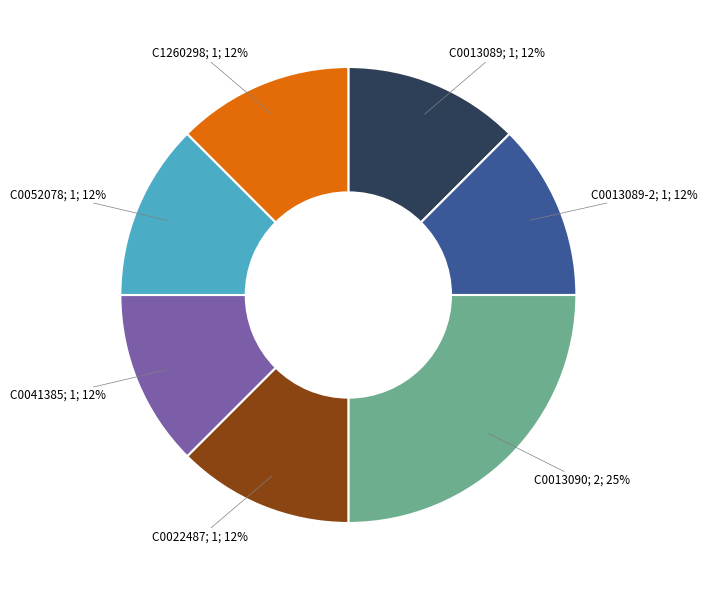

How many segments does this pie chart have?

7